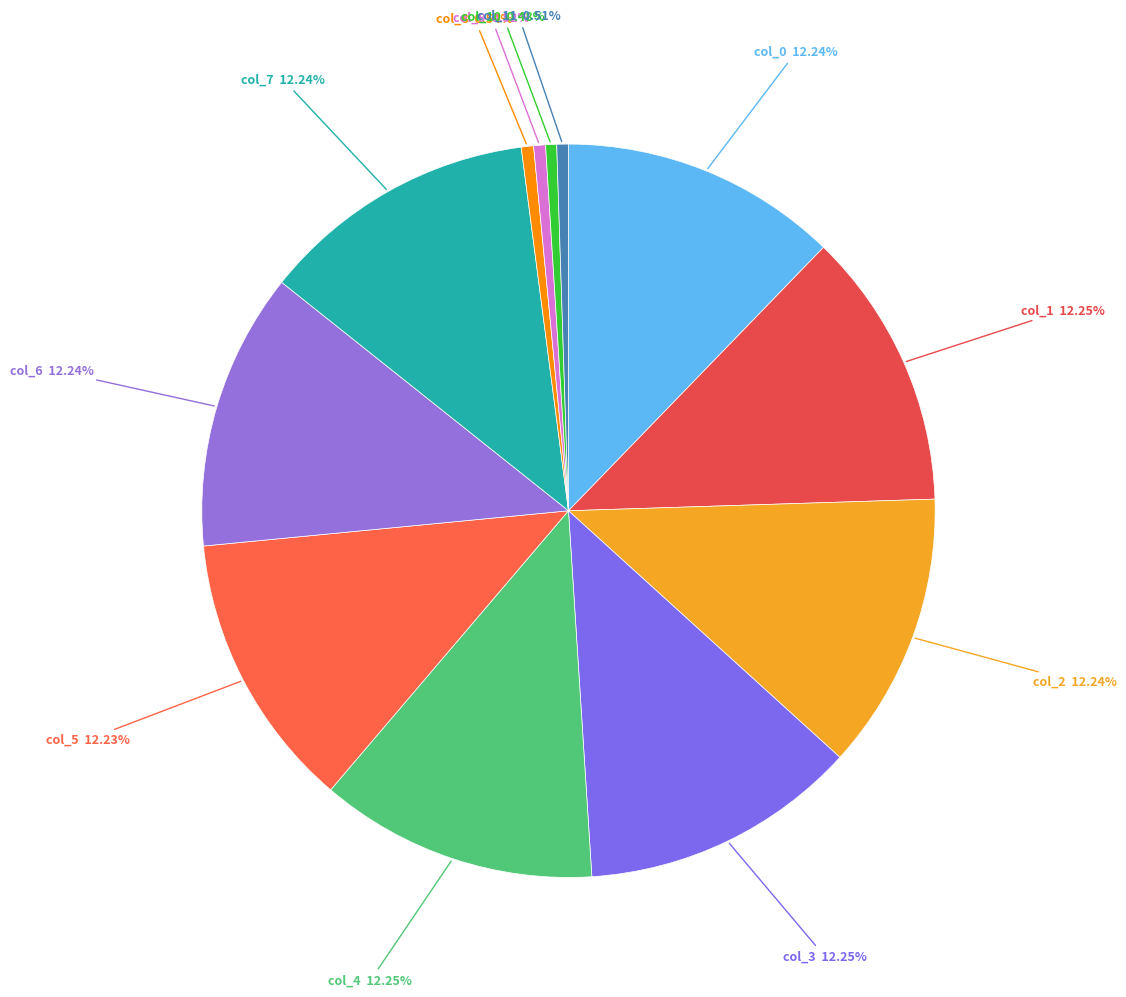

To the nearest percent, what is the average slice percentage?

8%